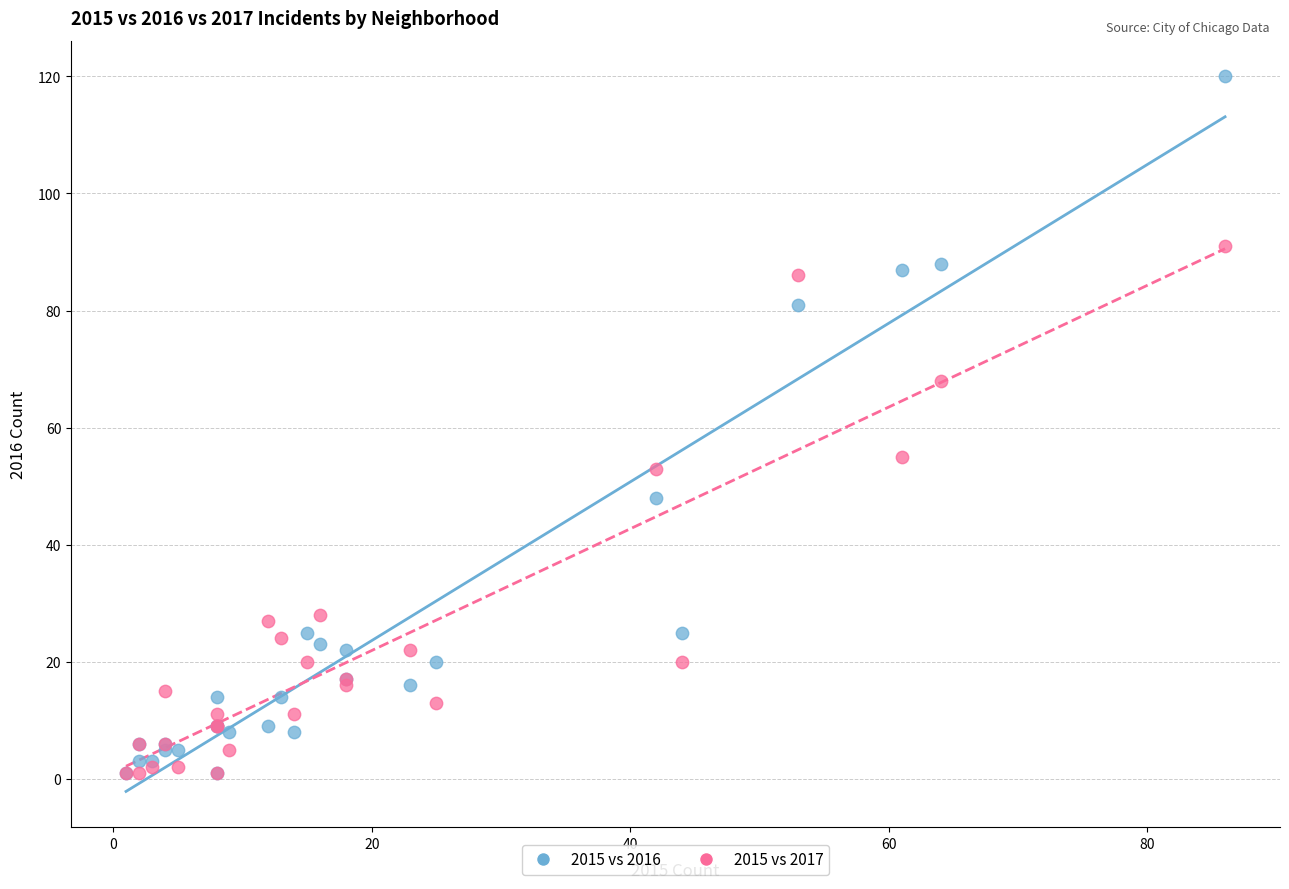

Which series has the widest spread of Y values?

2015 vs 2016